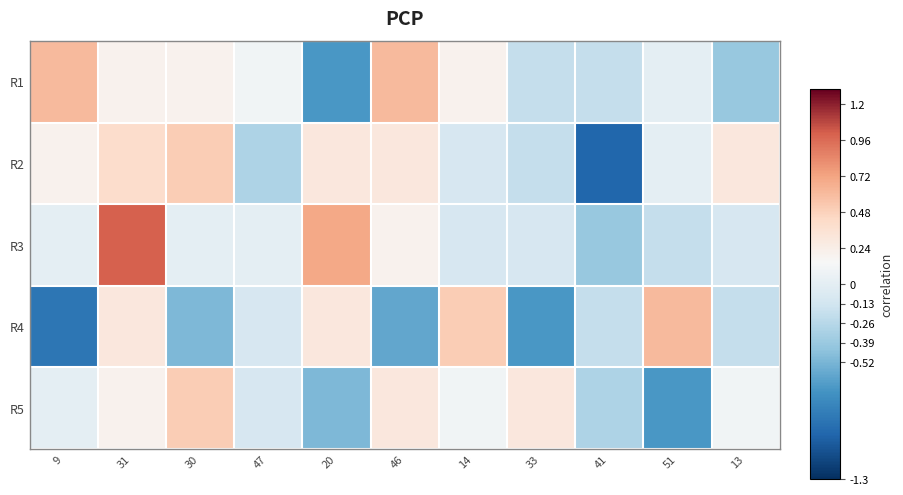

Reading right to left, list all the values displayed in this chart.

R1: 13=-0.4	51=0.0	41=-0.2	33=-0.2	14=0.2	46=0.6	20=-0.7	47=0.1	30=0.2	31=0.2	9=0.6
R2: 13=0.3	51=0.0	41=-1.0	33=-0.2	14=-0.1	46=0.3	20=0.3	47=-0.3	30=0.5	31=0.4	9=0.2
R3: 13=-0.1	51=-0.2	41=-0.4	33=-0.1	14=-0.1	46=0.2	20=0.7	47=0.0	30=0.0	31=1.0	9=0.0
R4: 13=-0.2	51=0.6	41=-0.2	33=-0.7	14=0.5	46=-0.6	20=0.3	47=-0.1	30=-0.5	31=0.3	9=-0.9
R5: 13=0.1	51=-0.7	41=-0.3	33=0.3	14=0.1	46=0.3	20=-0.5	47=-0.1	30=0.5	31=0.2	9=0.0